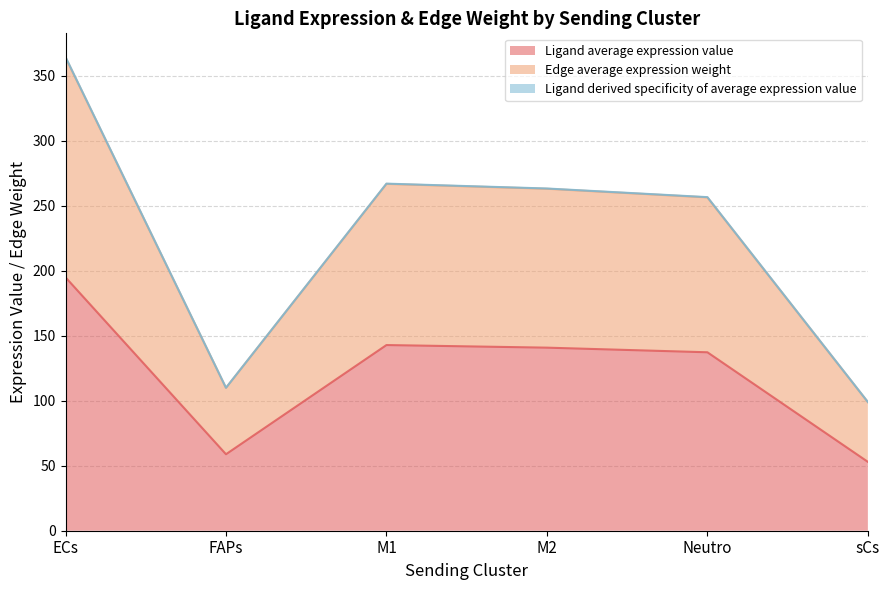

True or false: Ligand average expression value and Edge average expression weight cross at least once.

False